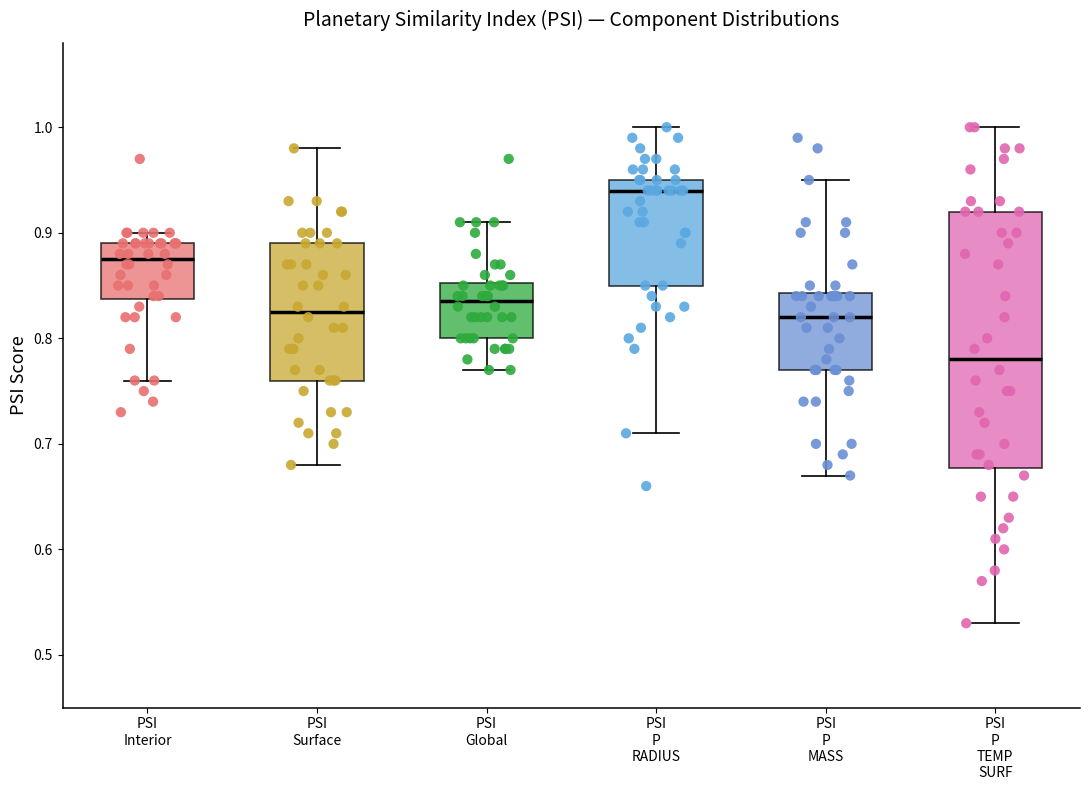

Reading left to right, read every box against the y-axis: the position of its median line, the range the box covers, and the ends of its whiskers. The values are not printed on the chart, so give them approximately, as read against the axis.

PSI Interior: median 0.88, box 0.84 to 0.89, whiskers 0.76 to 0.90
PSI Surface: median 0.83, box 0.76 to 0.89, whiskers 0.68 to 0.98
PSI Global: median 0.84, box 0.80 to 0.85, whiskers 0.77 to 0.91
PSI P RADIUS: median 0.94, box 0.85 to 0.95, whiskers 0.71 to 1.00
PSI P MASS: median 0.82, box 0.77 to 0.84, whiskers 0.67 to 0.95
PSI P TEMP SURF: median 0.78, box 0.68 to 0.92, whiskers 0.53 to 1.00